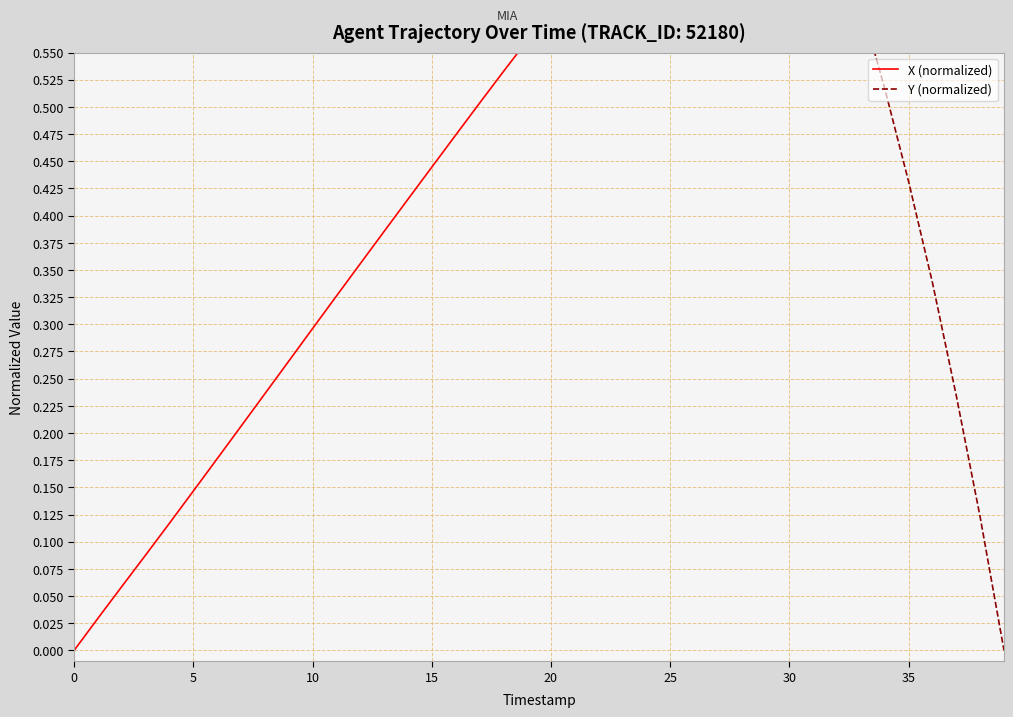

What is the sum of all Y (normalized) values?

31.9